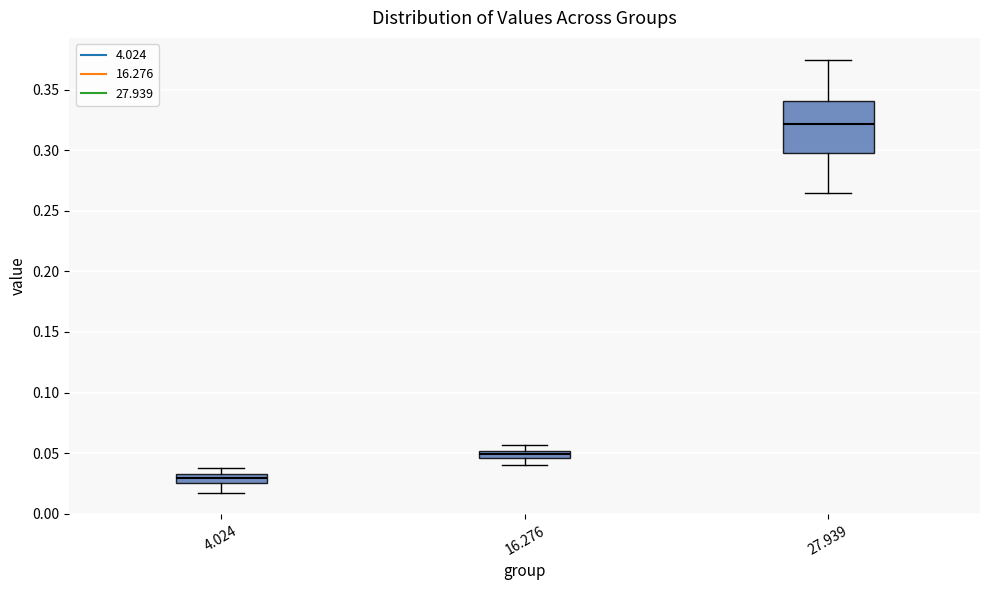

Which box is the tallest, from its lower edge to its upper edge?

27.939